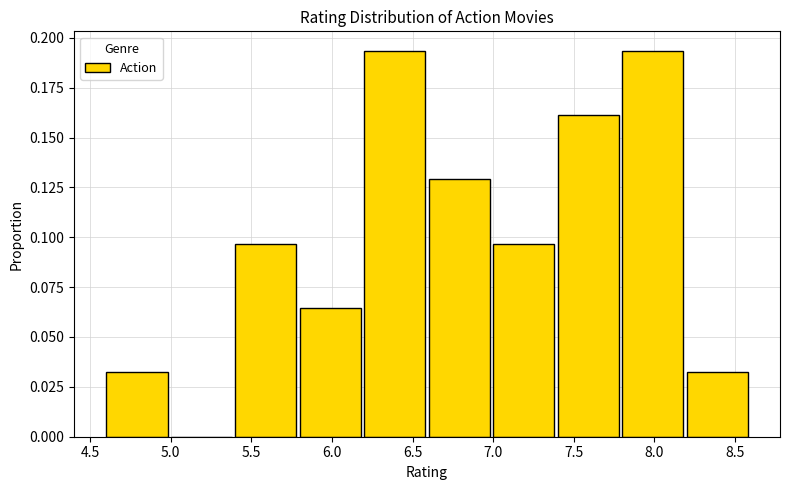

What is the height of the bar covering 7.4 to 7.8 on the x-axis? The values are not printed on the chart, so give them approximately, as read against the axis.

0.160